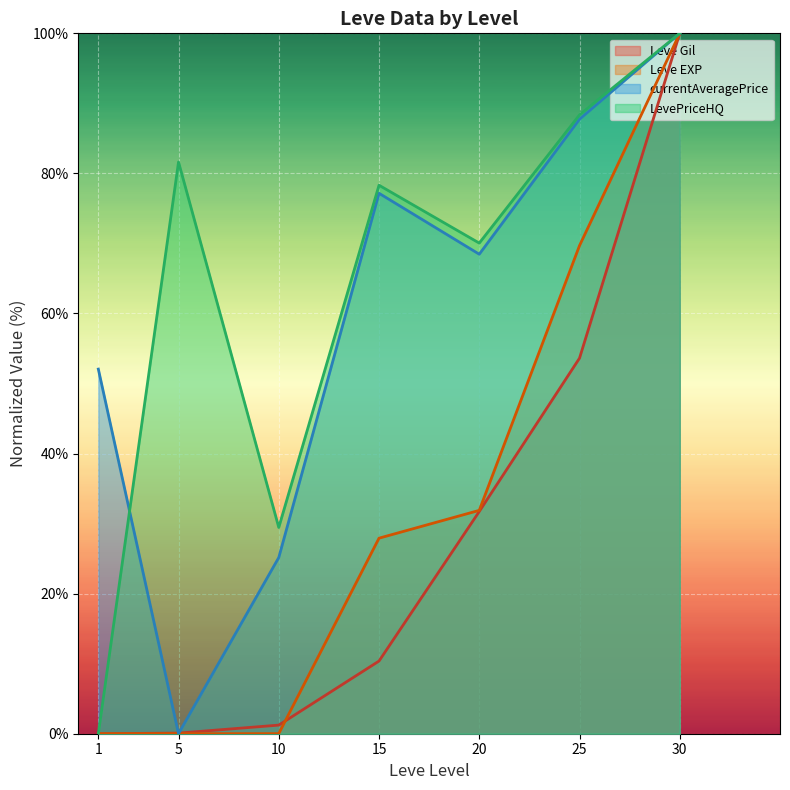

Reading left to right, what are all the values shown in this chart?

Leve Gil: 1=0.0	5=0.1	10=1.2	15=10.4	20=31.7	25=53.6	30=100.0
Leve EXP: 1=0.0	5=0.0	10=0.0	15=27.9	20=31.9	25=69.7	30=100.0
currentAveragePrice: 1=52.1	5=0.0	10=25.2	15=77.2	20=68.5	25=87.7	30=100.0
LevePriceHQ: 1=0.0	5=81.6	10=29.5	15=78.3	20=70.1	25=88.4	30=100.0